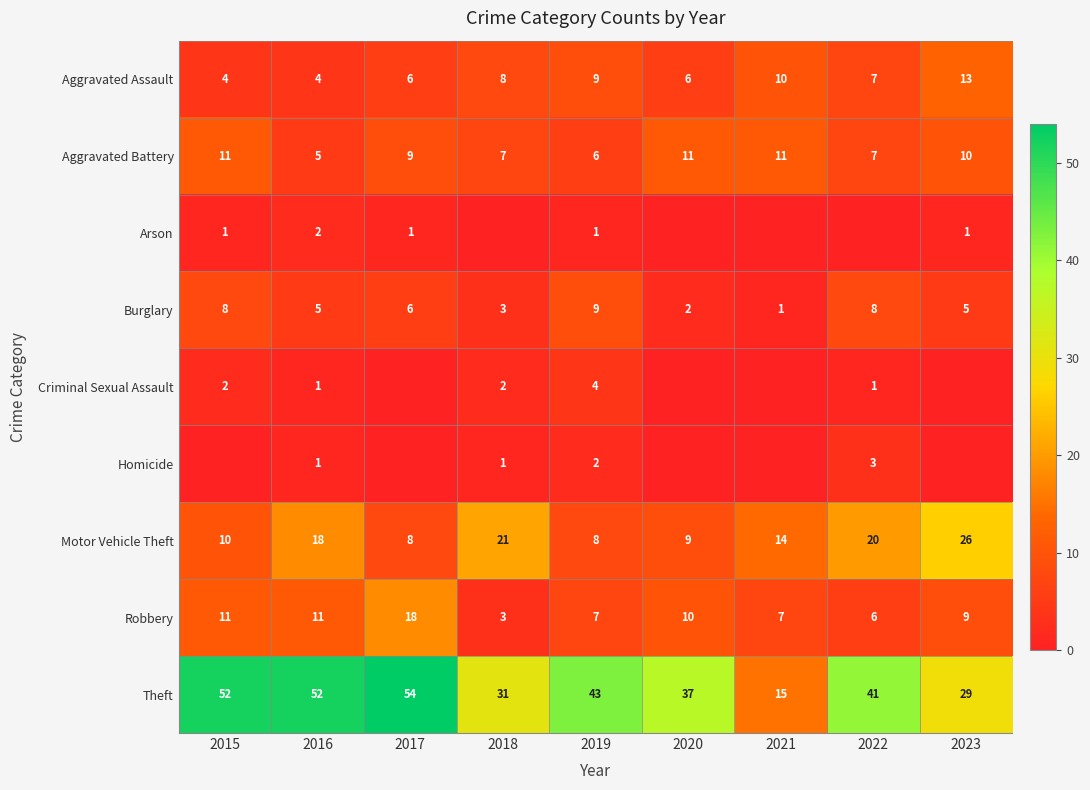

Count the Burglary values in the range 3 to 8.

6